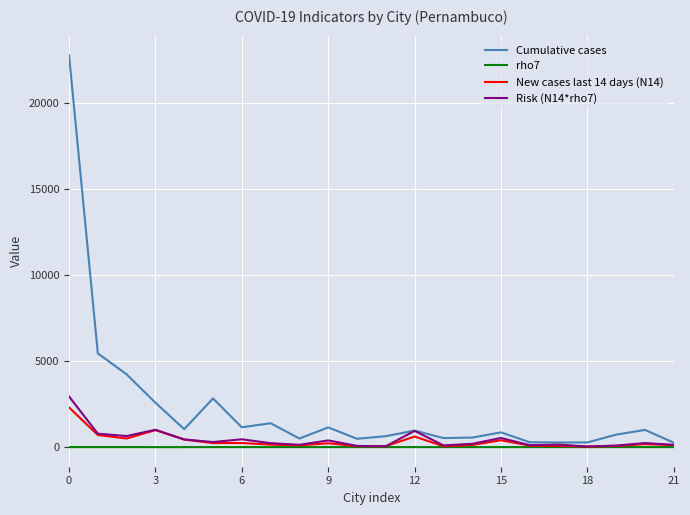

Count the number of categories in the chart.

22